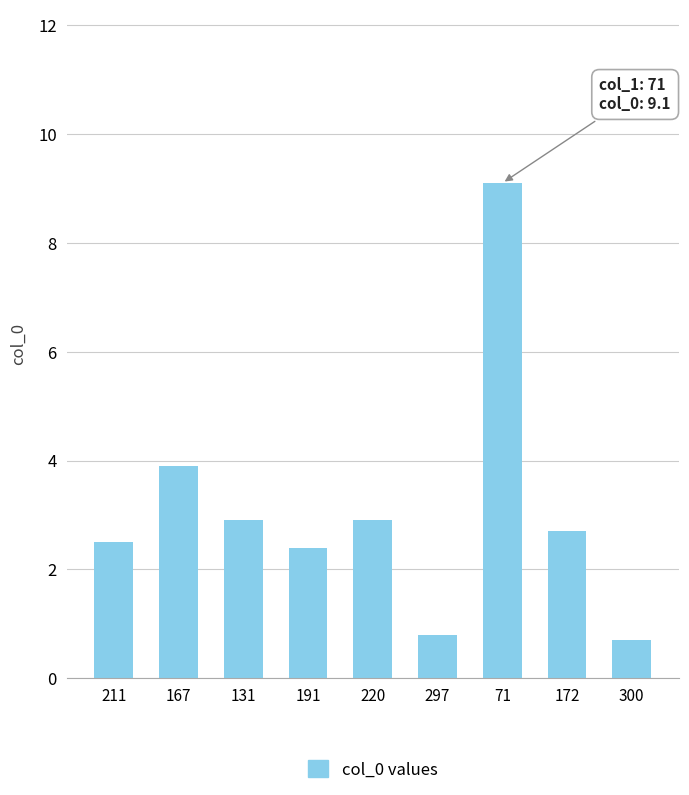

What is the sum of the values at 71 and 172?

11.8